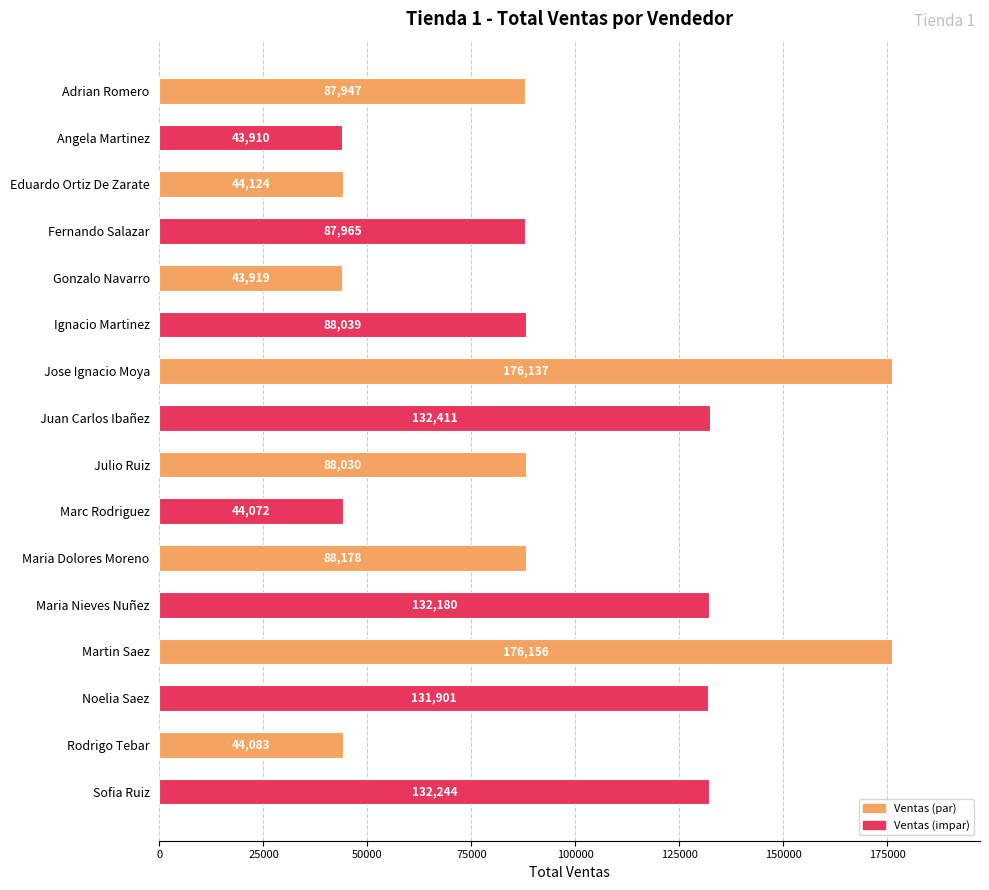

Which label corresponds to the smallest value in the chart?

Angela Martinez